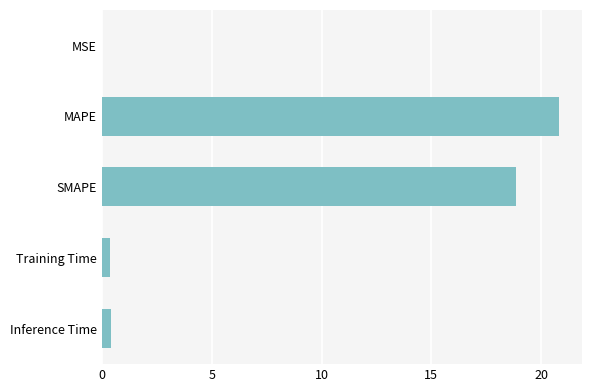

Between MAPE and Inference Time, which is larger?

MAPE